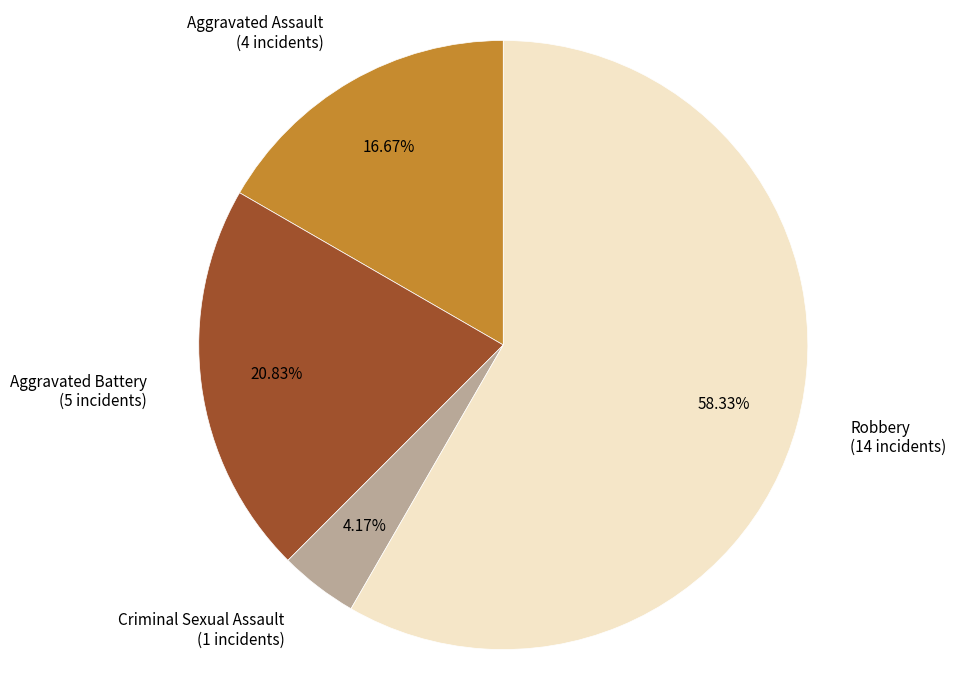

Does any single category account for the majority?

Yes